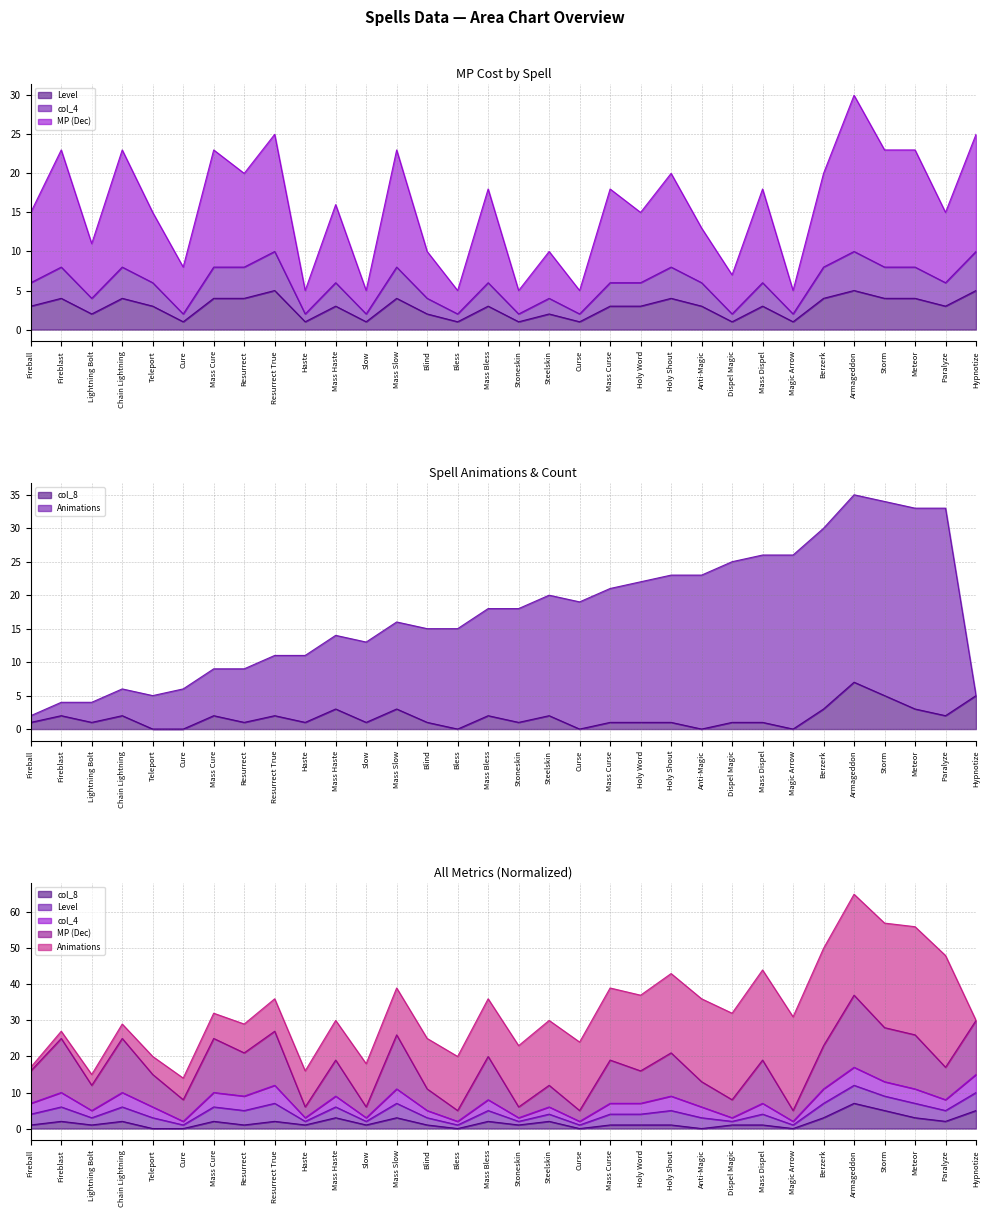

What is the difference between the highest and lowest values at Armageddon?

30